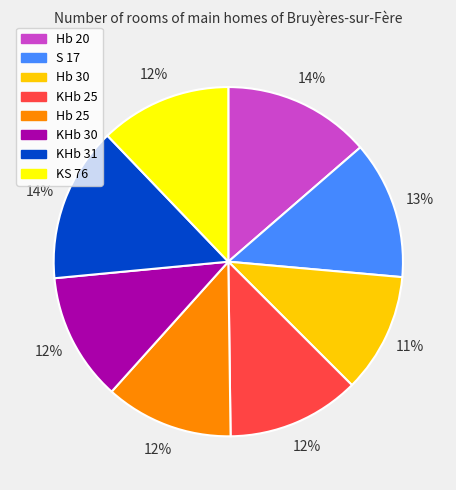

What is the smallest slice in the pie chart?

Hb 30